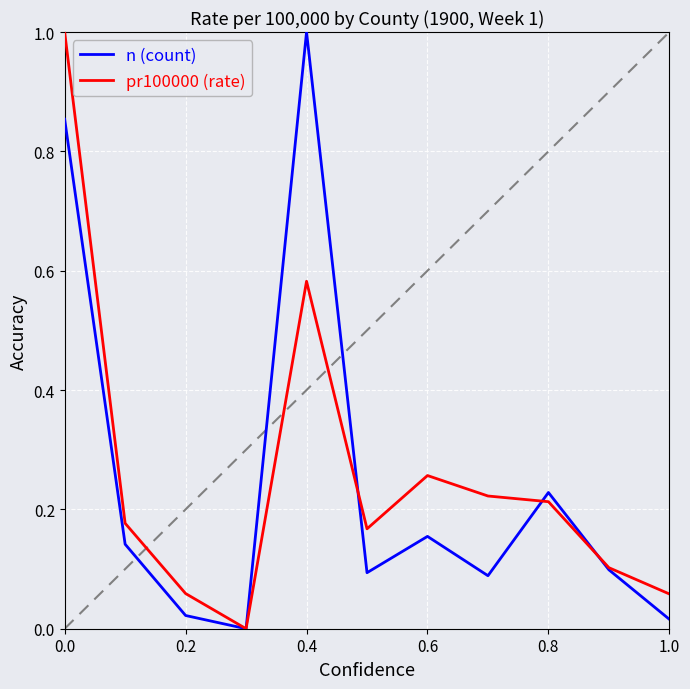

What is the maximum value for pr100000 (rate)?

1.0